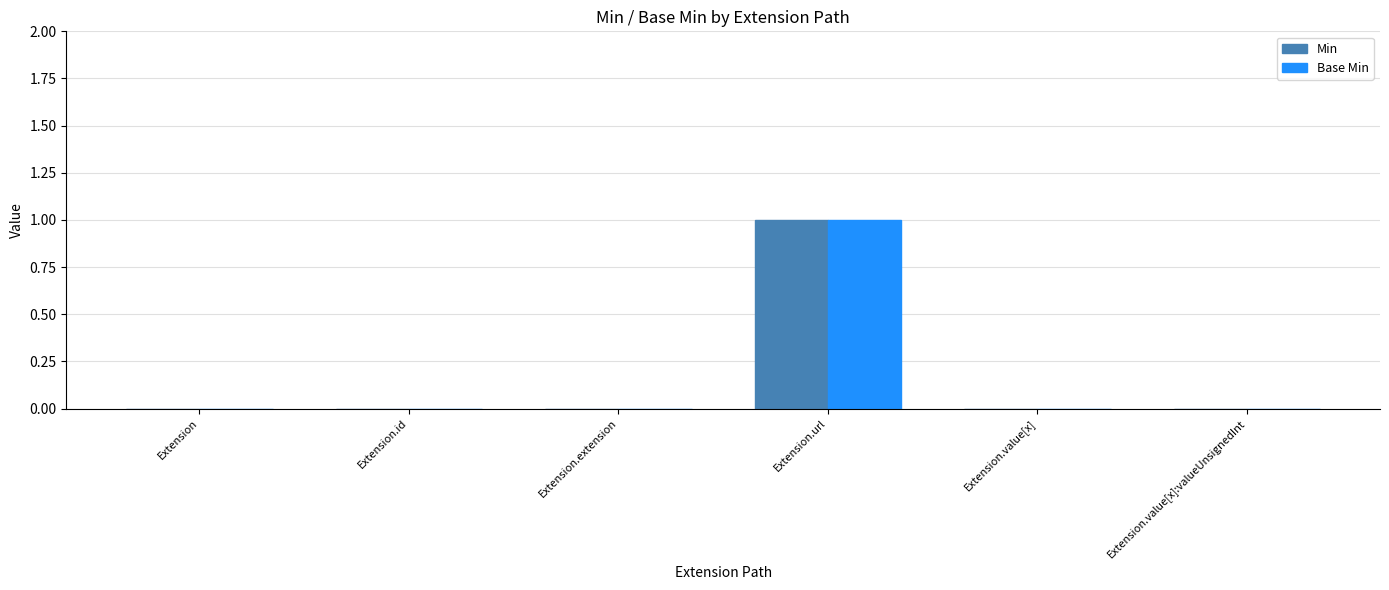

At which category is the sum across all series the highest?

Extension.url